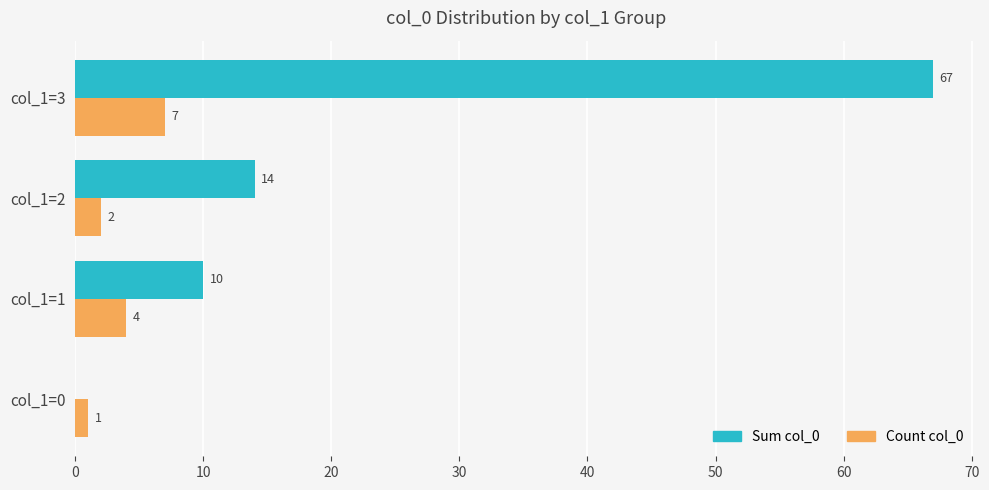

What are all the series names shown in the legend?

Sum col_0, Count col_0